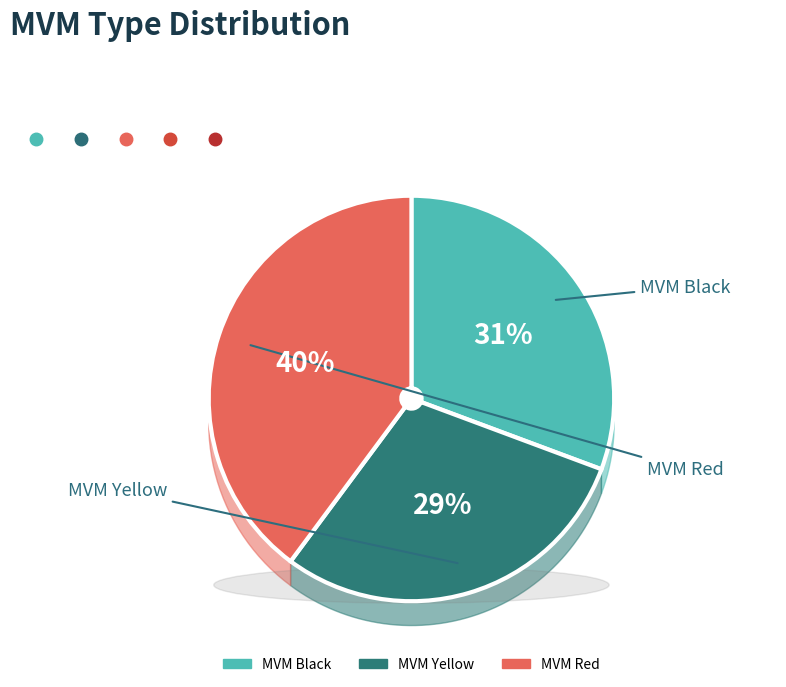

To the nearest percent, what portion does MVM Red represent?

40%